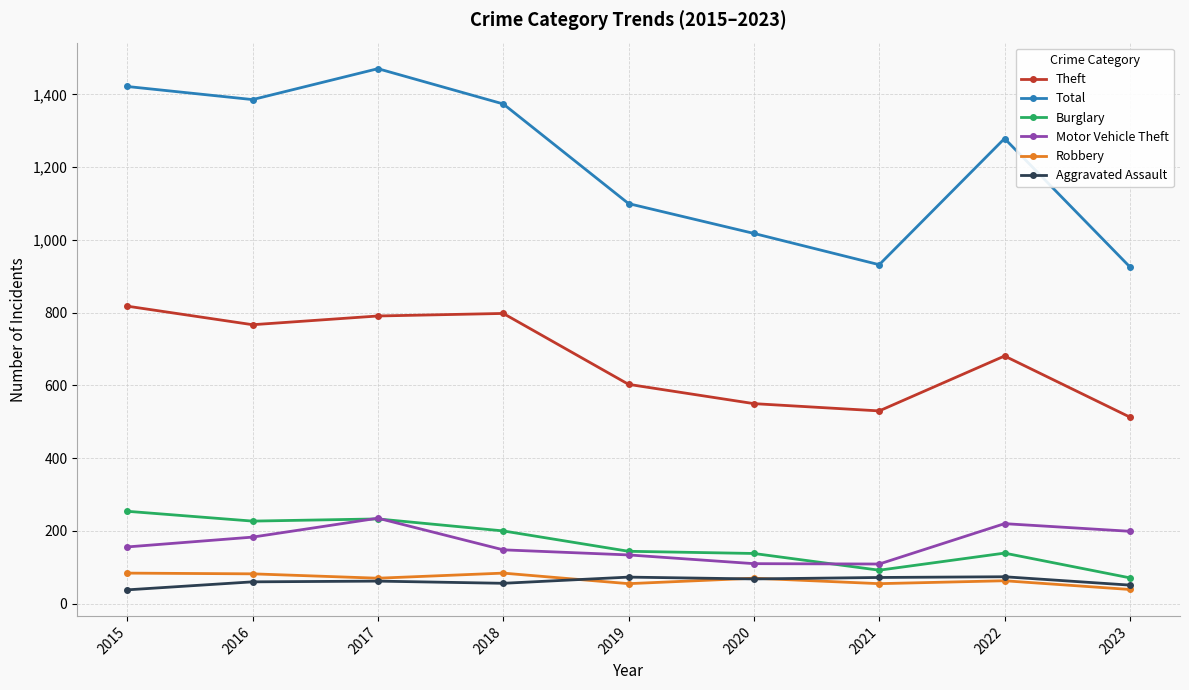

What is the highest value of the Total series?

1471